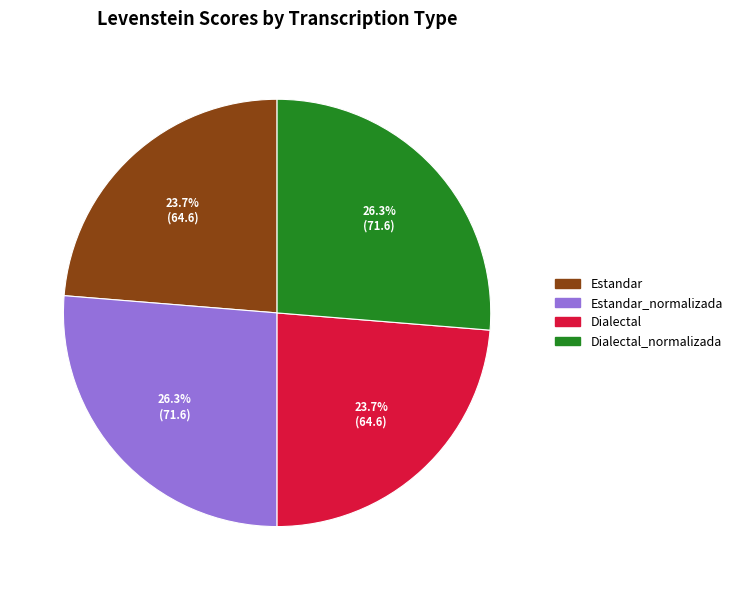

To the nearest percent, what portion does Estandar represent?

24%